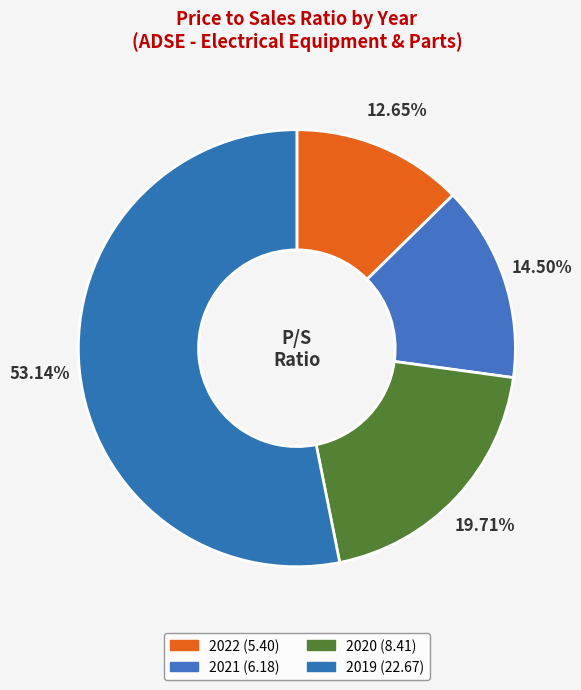

Approximately how many times larger is the value at 2022 compared to 2021?

0.9